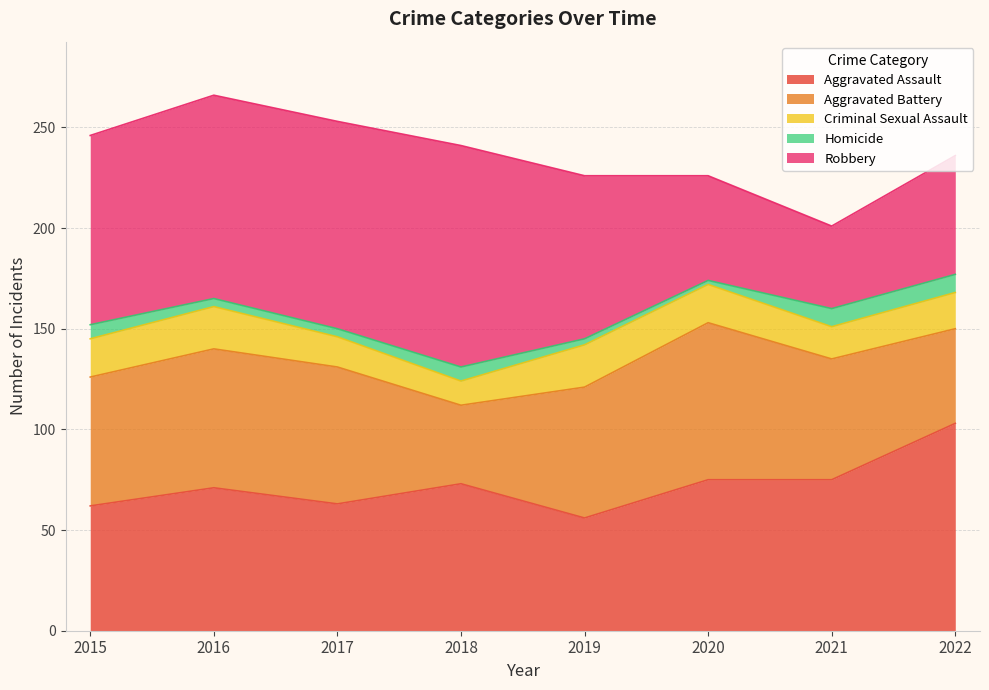

What is the value of the Homicide point at the 6th from the left?

2